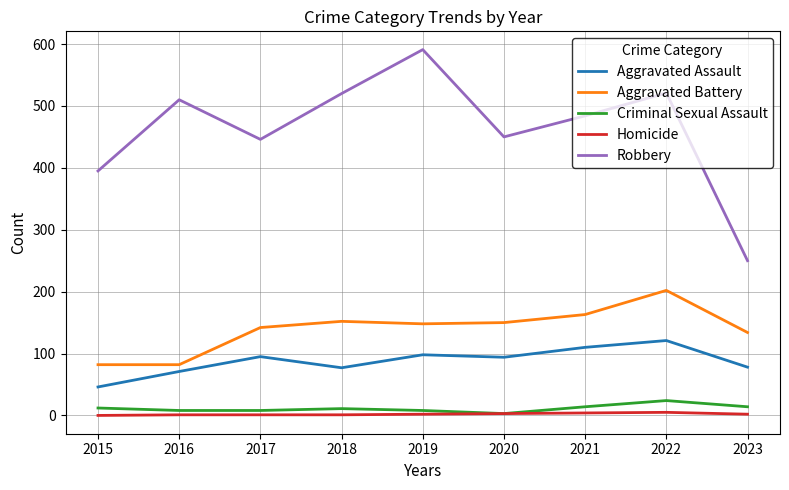

Which series has the largest total across all categories?

Robbery